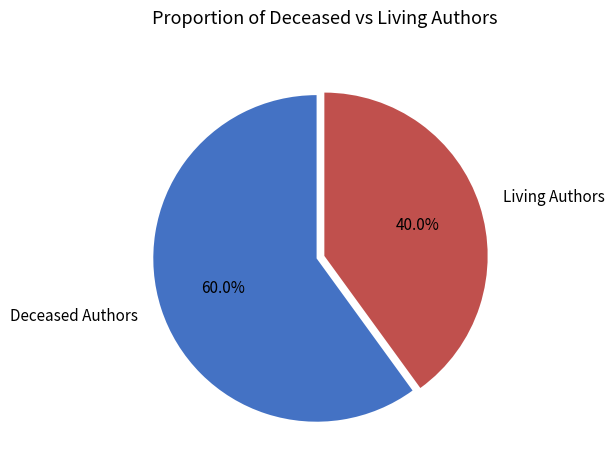

Is there any slice that represents more than half of the pie?

Yes